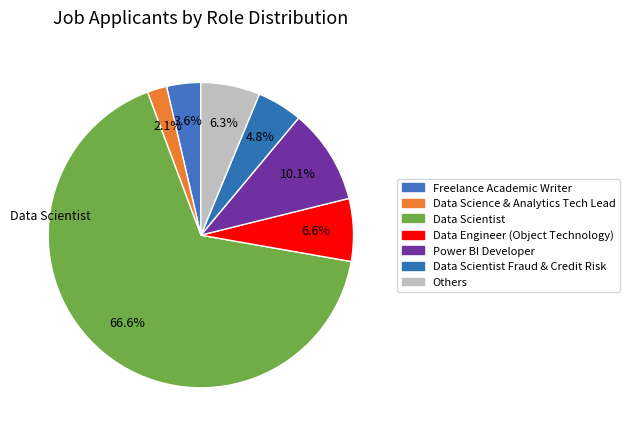

How many segments does this pie chart have?

7